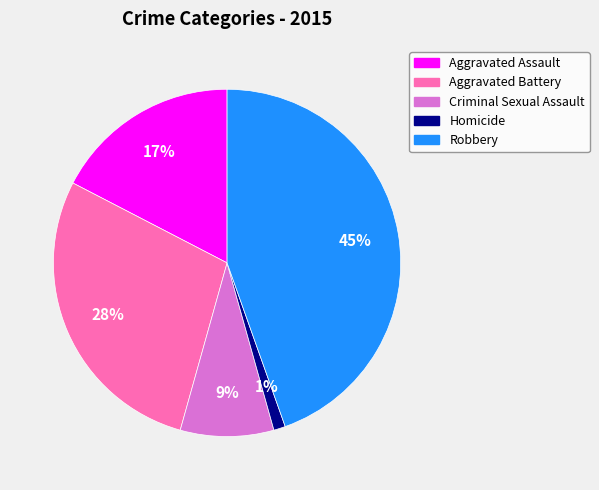

Between Robbery and Criminal Sexual Assault, which is larger?

Robbery